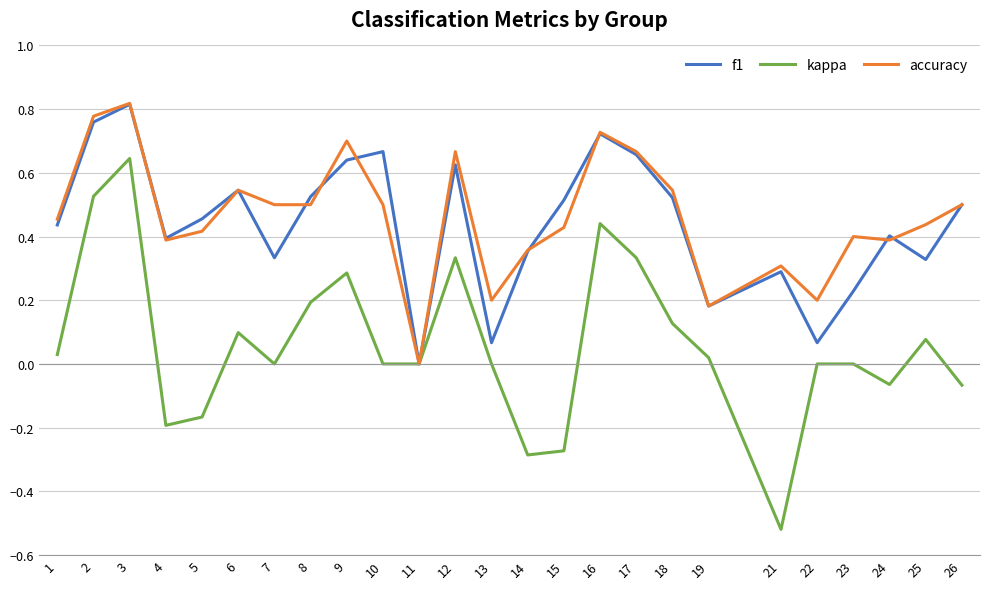

How many lines are shown in the chart?

3